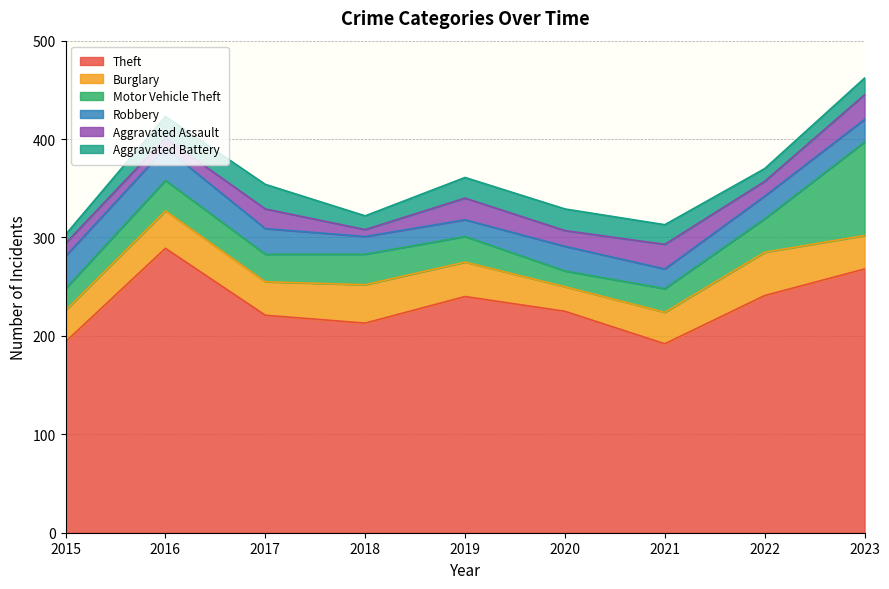

Which category has the lowest value in the Aggravated Battery series?

2015